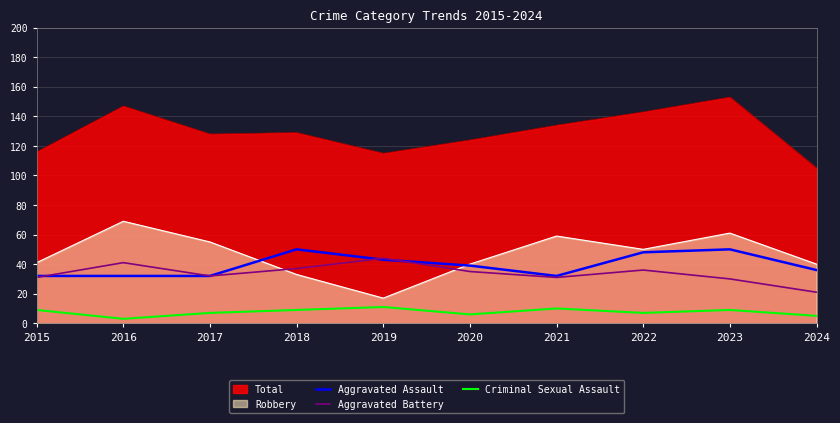

Count the Criminal Sexual Assault values in the range 6 to 9.

6